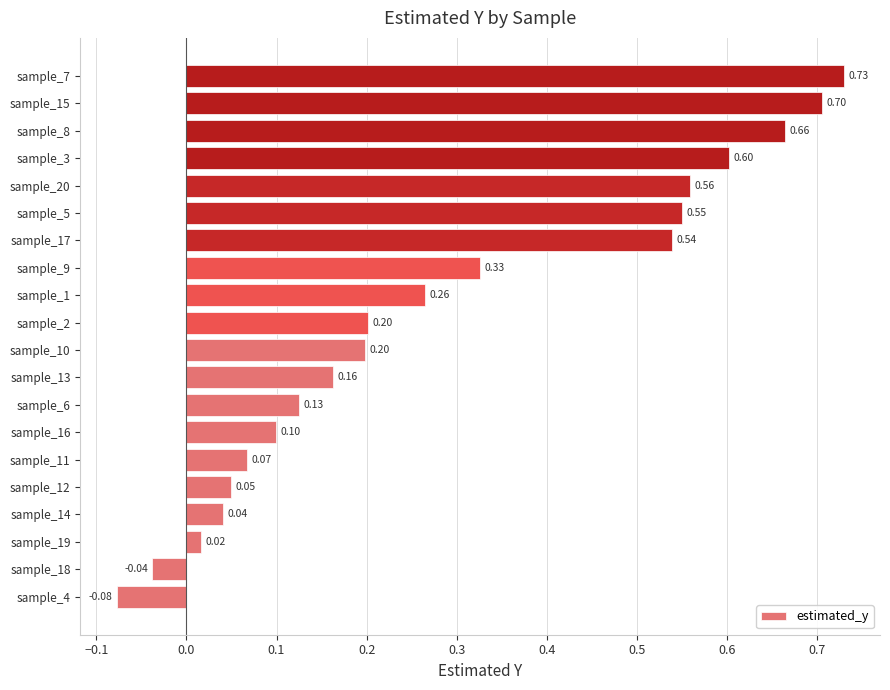

Are the bars horizontal?

Yes